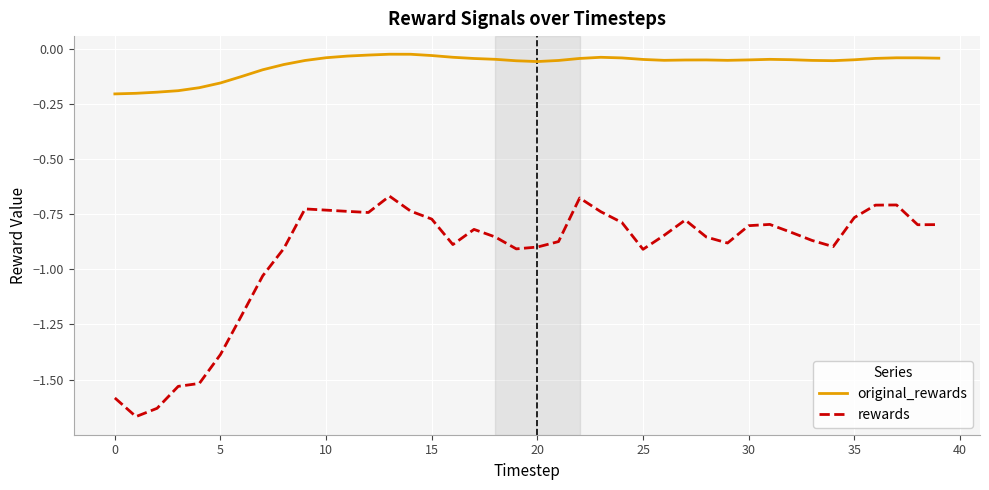

True or false: rewards has more than 0 interior local peaks.

True